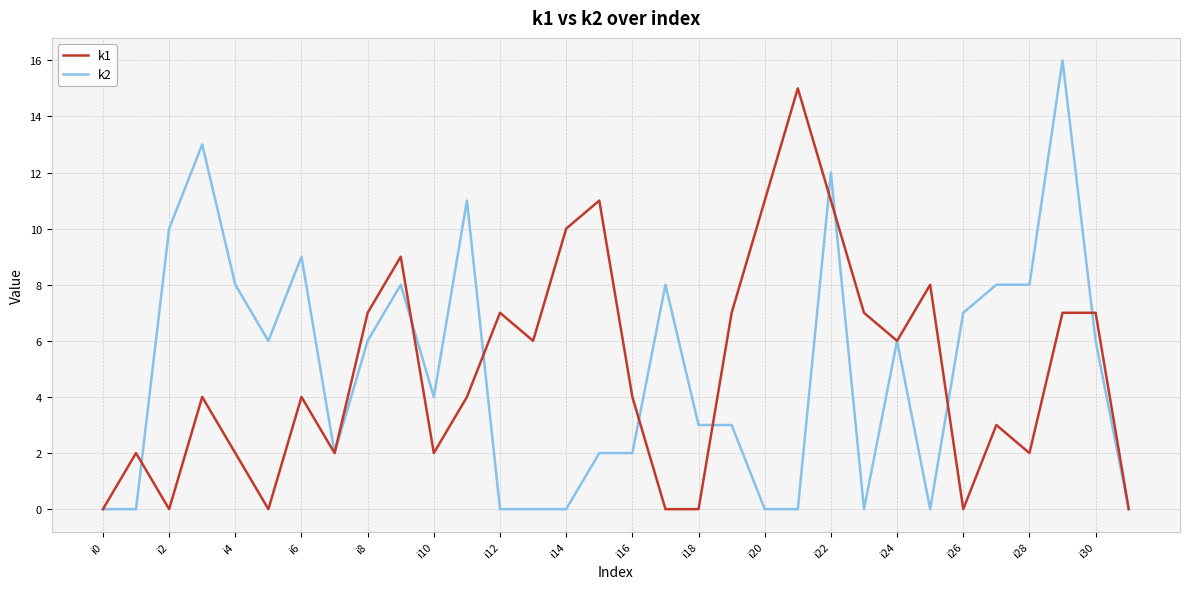

Which series has the widest spread of values?

k2